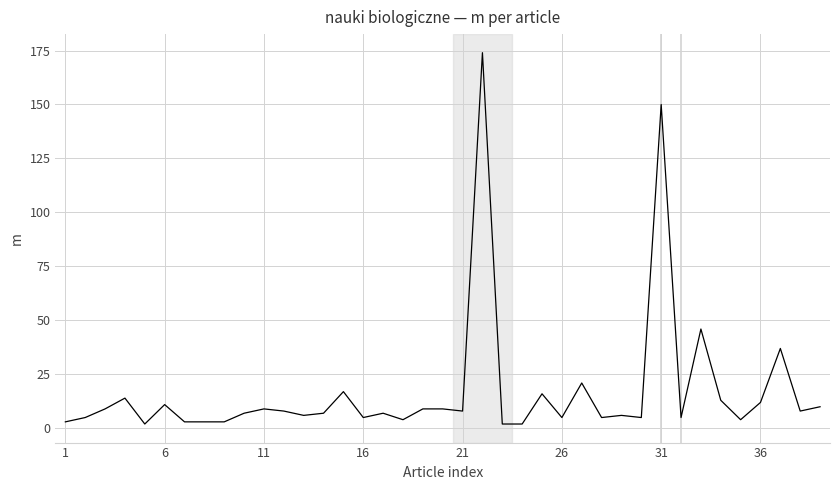

What is the maximum value shown in the chart?

174